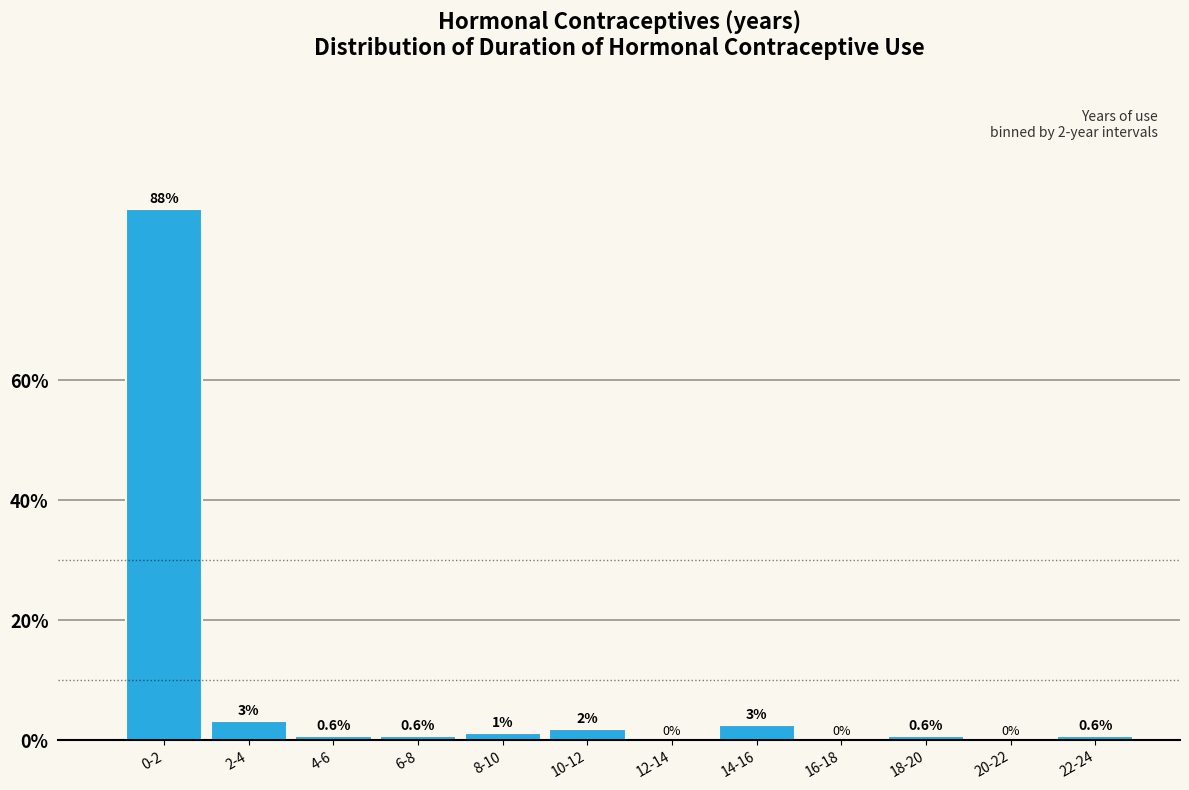

Is it true that the value at 20-22 is 0.0?

True